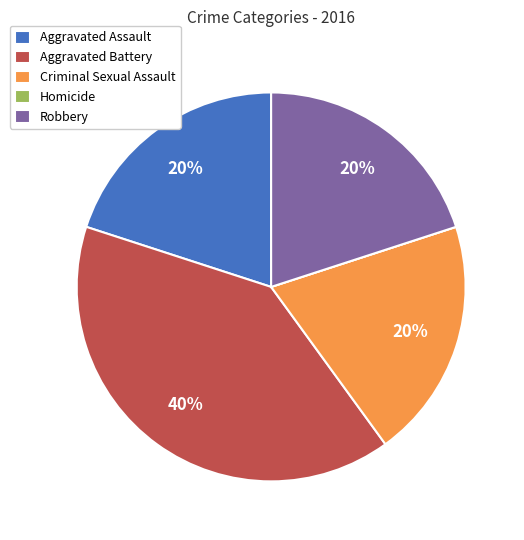

What percentage is the Criminal Sexual Assault slice, to the nearest percent?

20%